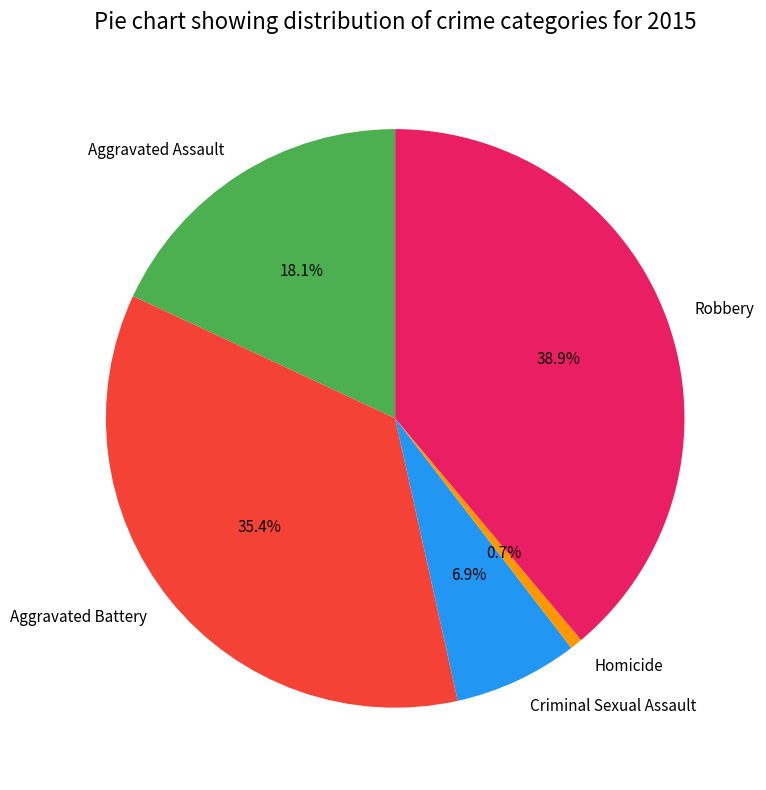

To the nearest percent, what percentage of the pie is Criminal Sexual Assault?

7%